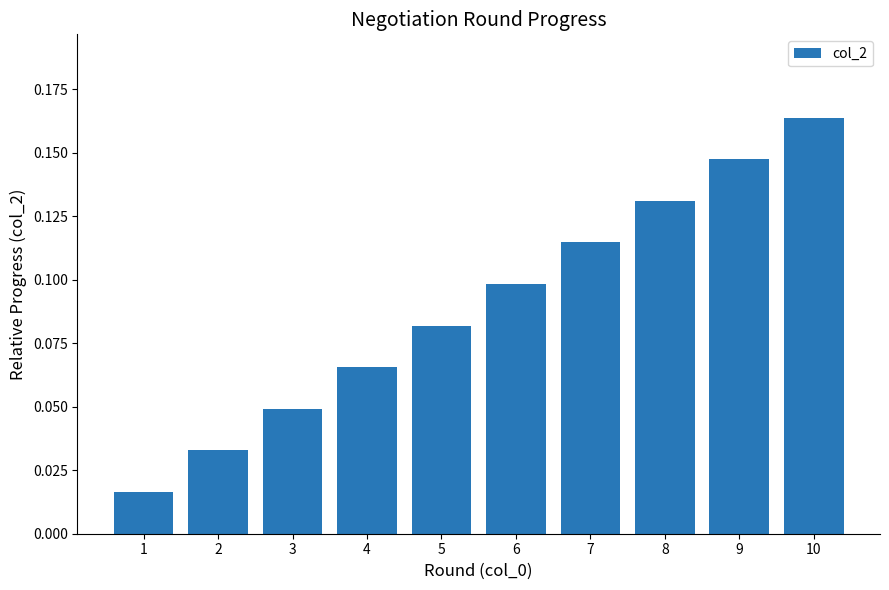

Rank the categories by value from highest to lowest.

10, 9, 8, 7, 6, 5, 4, 3, 2, 1